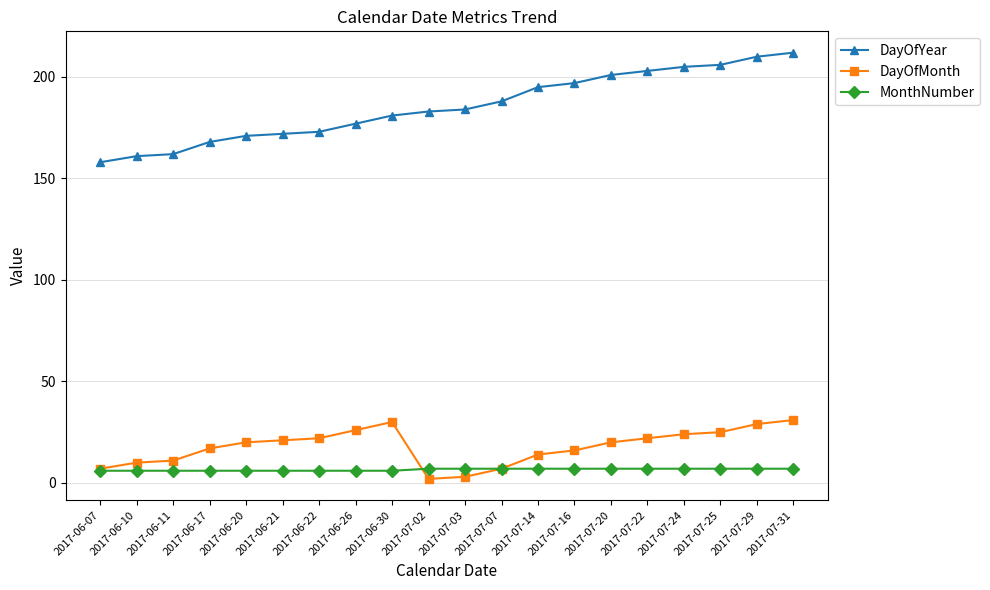

What is the difference between the second highest and second lowest values in the MonthNumber series?

1